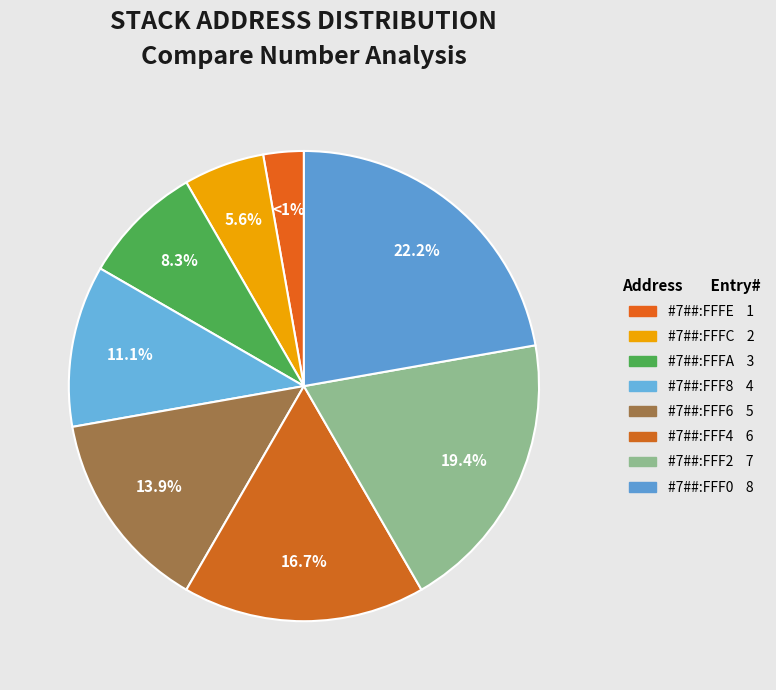

Count the number of slices in the pie.

8